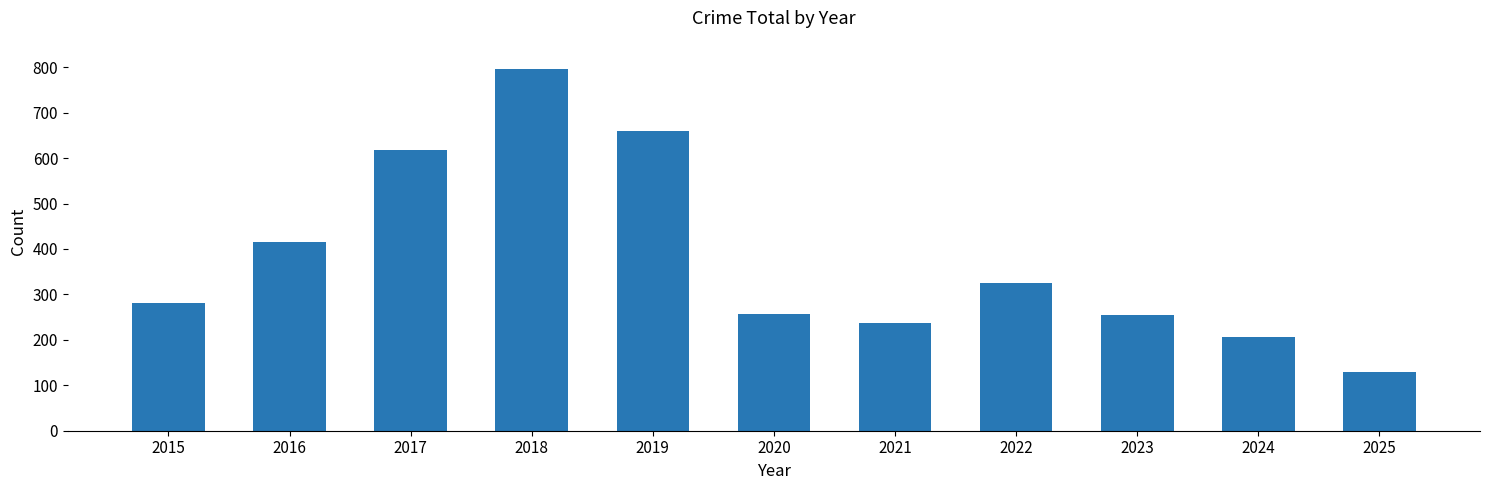

Is it true that the value at 2016 is 737?

False